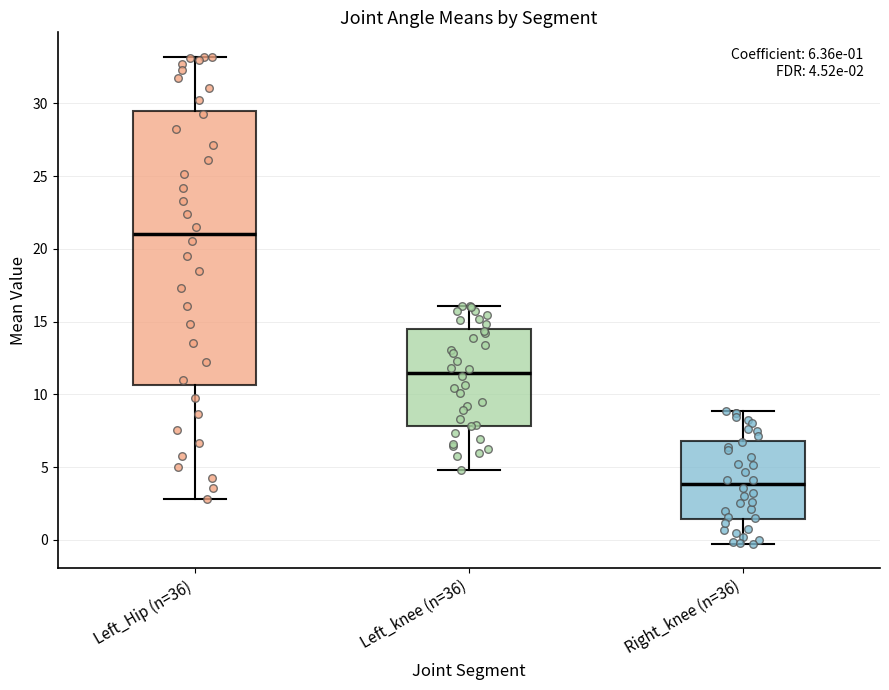

Which box is the tallest, from its lower edge to its upper edge?

Left_Hip (n=36)